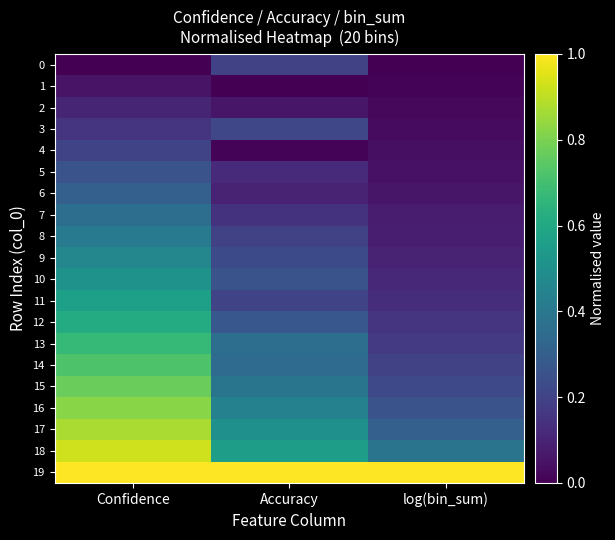

Which series has the largest range (max minus min)?

17